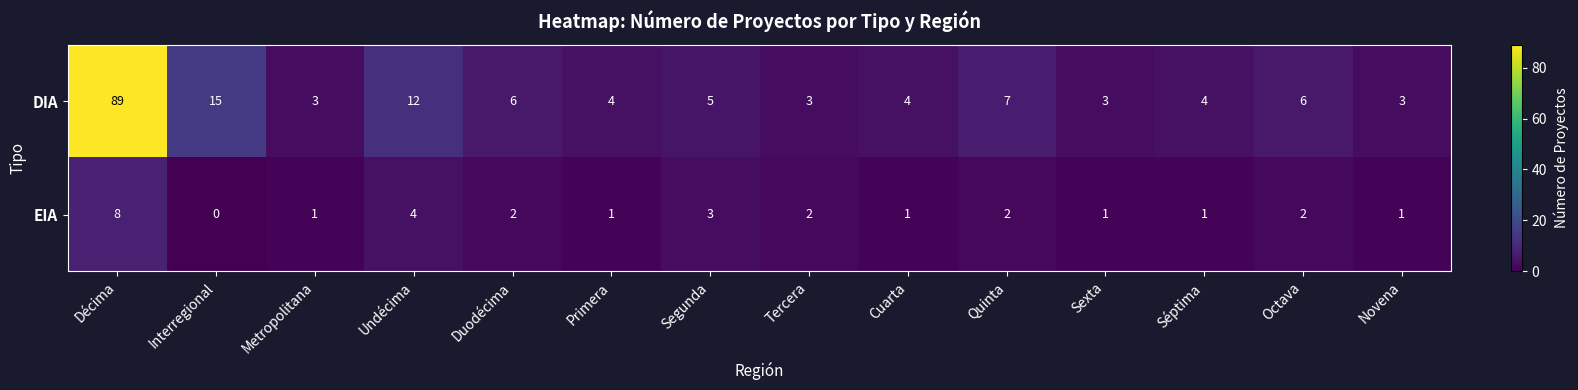

What is the maximum value shown in the chart?

89